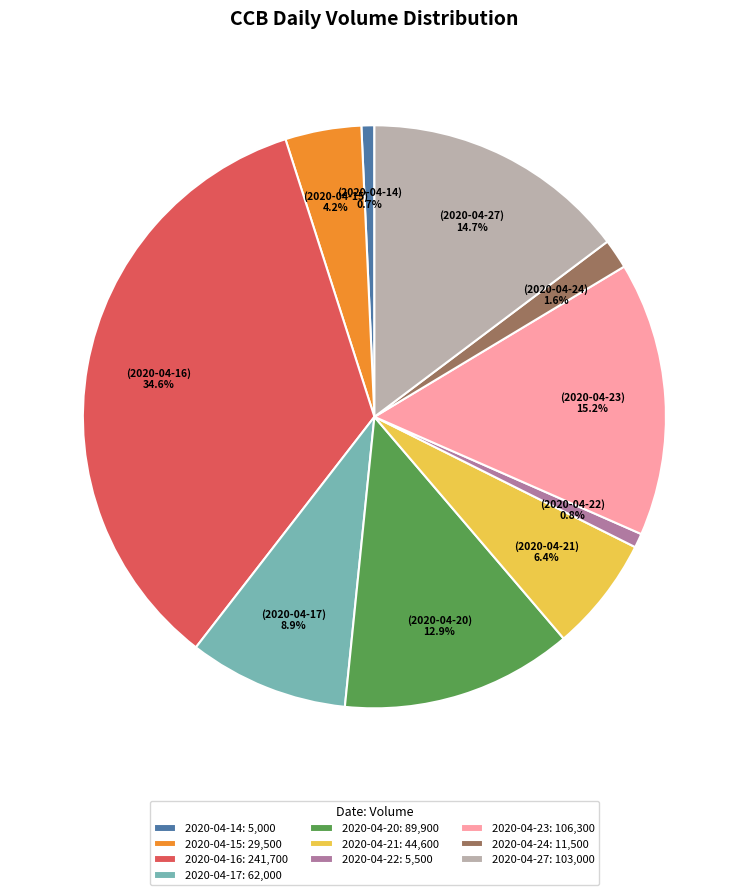

To the nearest percent, what percentage of the pie is 2020-04-24?

2%